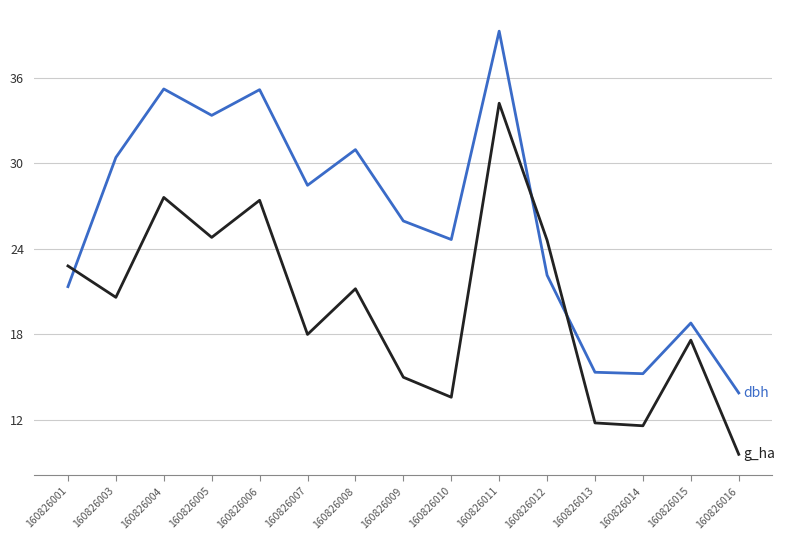

Is this an area chart (filled region under the line)?

No